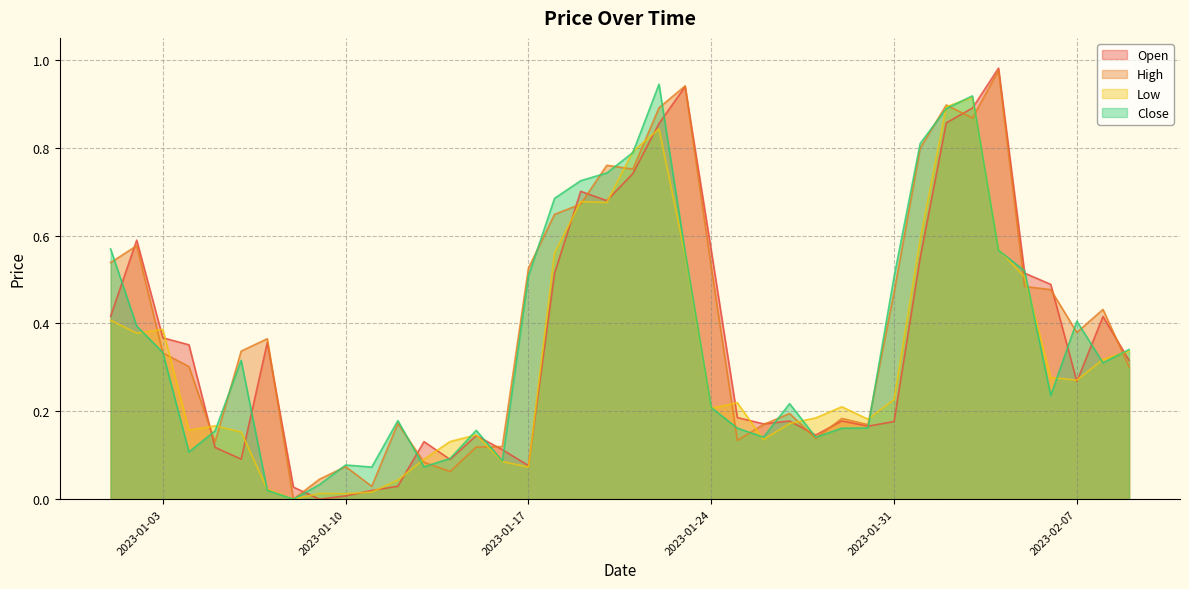

What is the label of the 6th point from the right?

2023-02-04